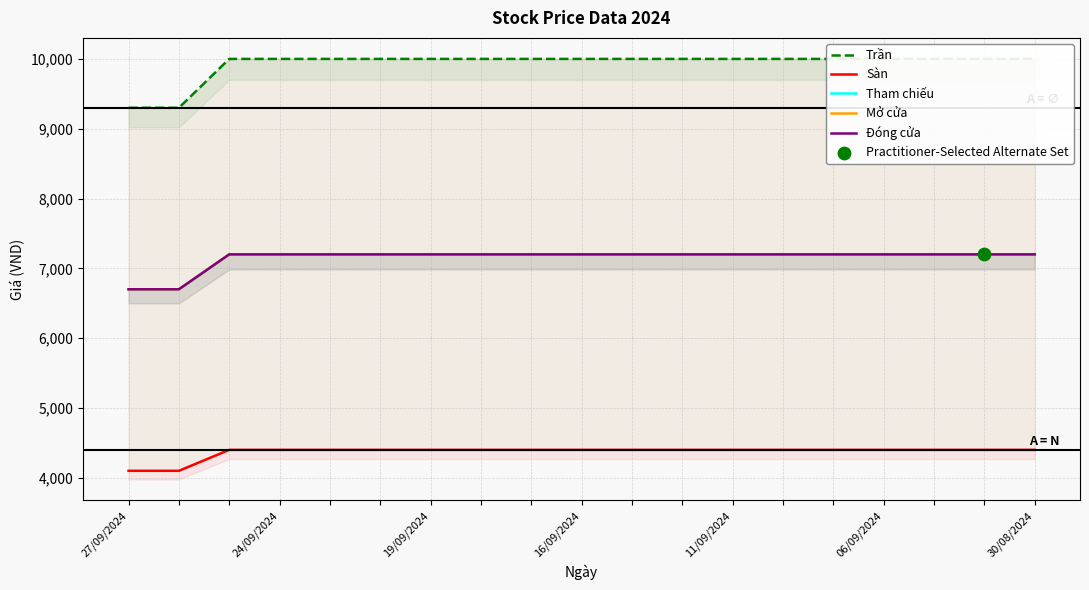

At how many categories does at least one series exceed 6208?

19